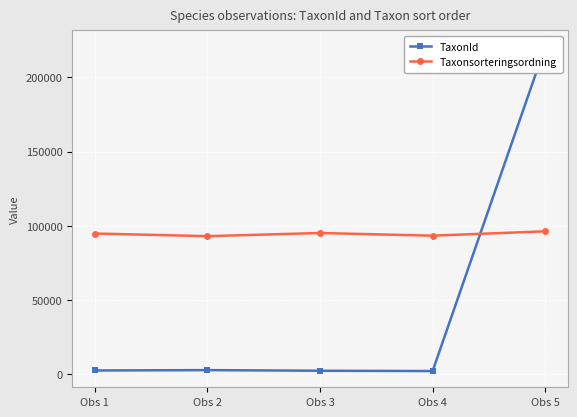

Is it true that TaxonId equals 2860 at Obs 4?

False